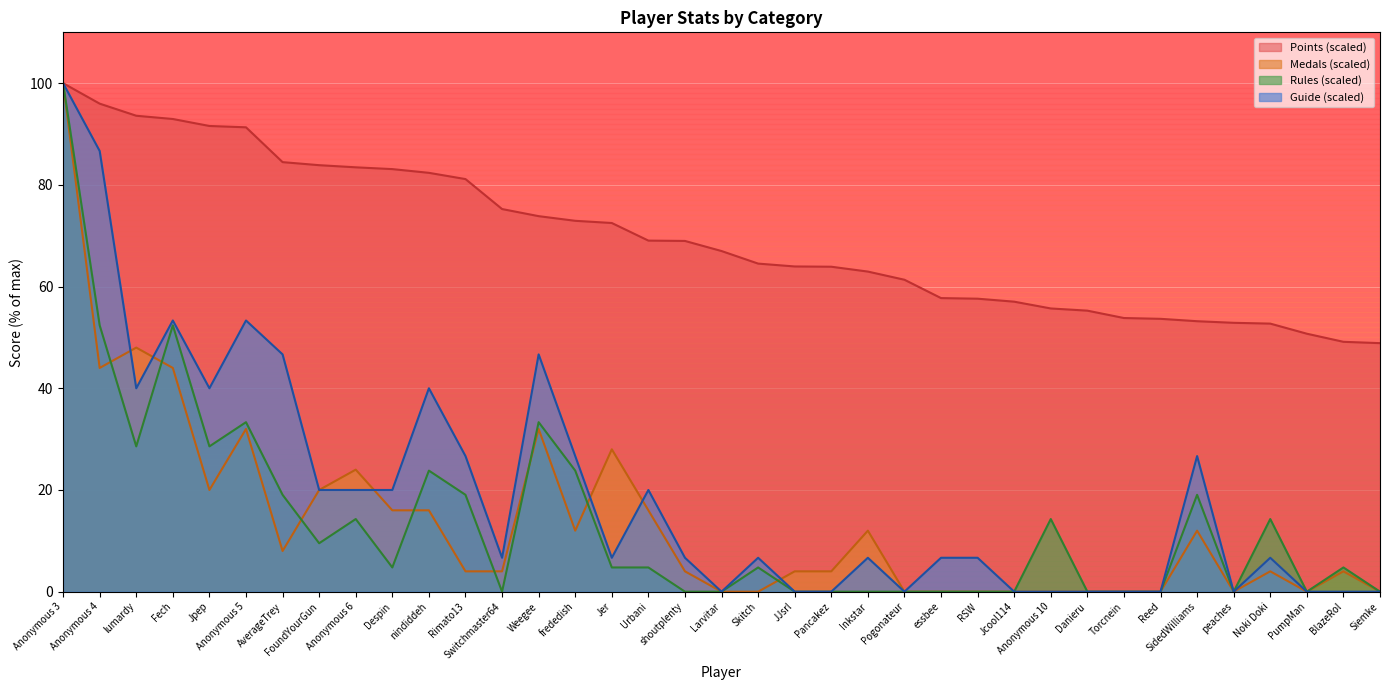

True or false: Points and Guide intersect in this chart.

False